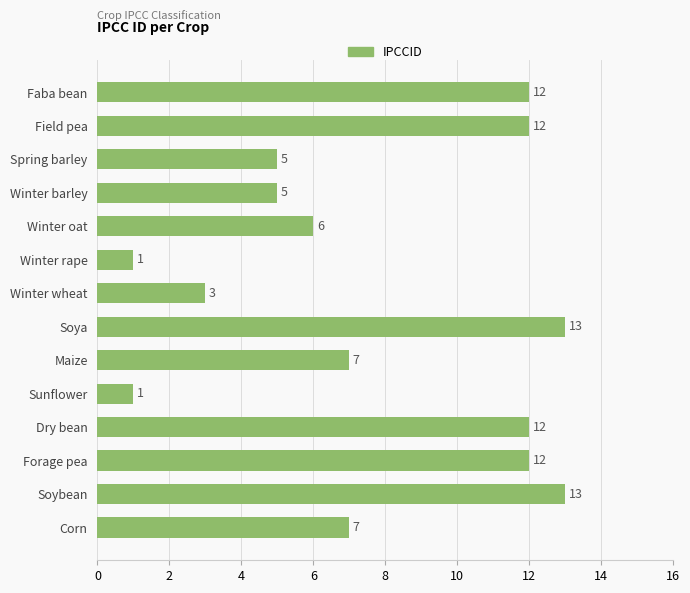

Is it true that the value at Winter wheat is 4?

False